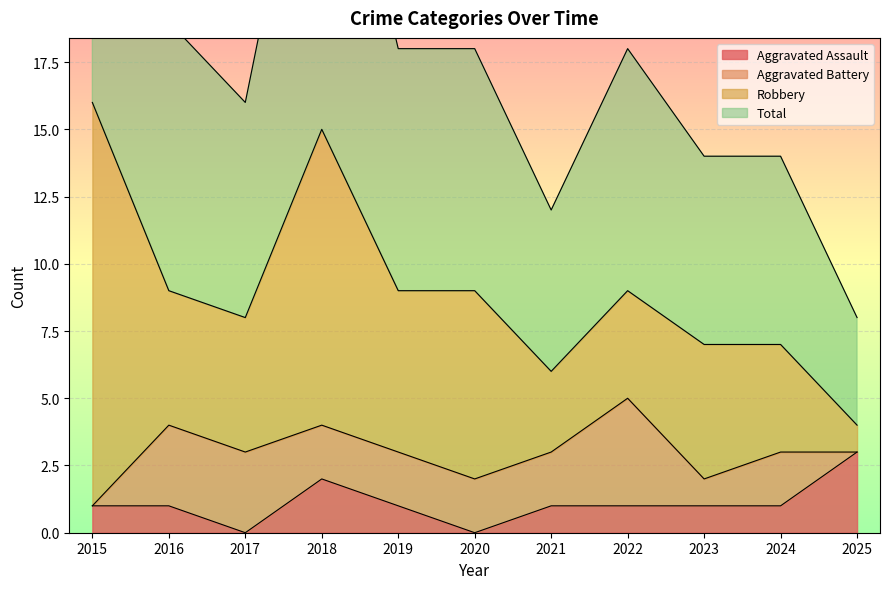

What is the minimum value for Total?

8